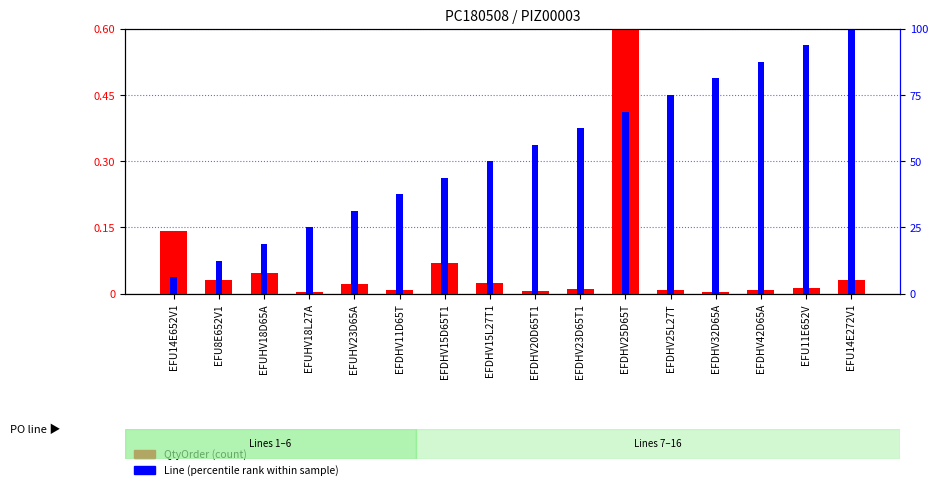

What is the label of the 10th bar from the left?

EFDHV23D65T1